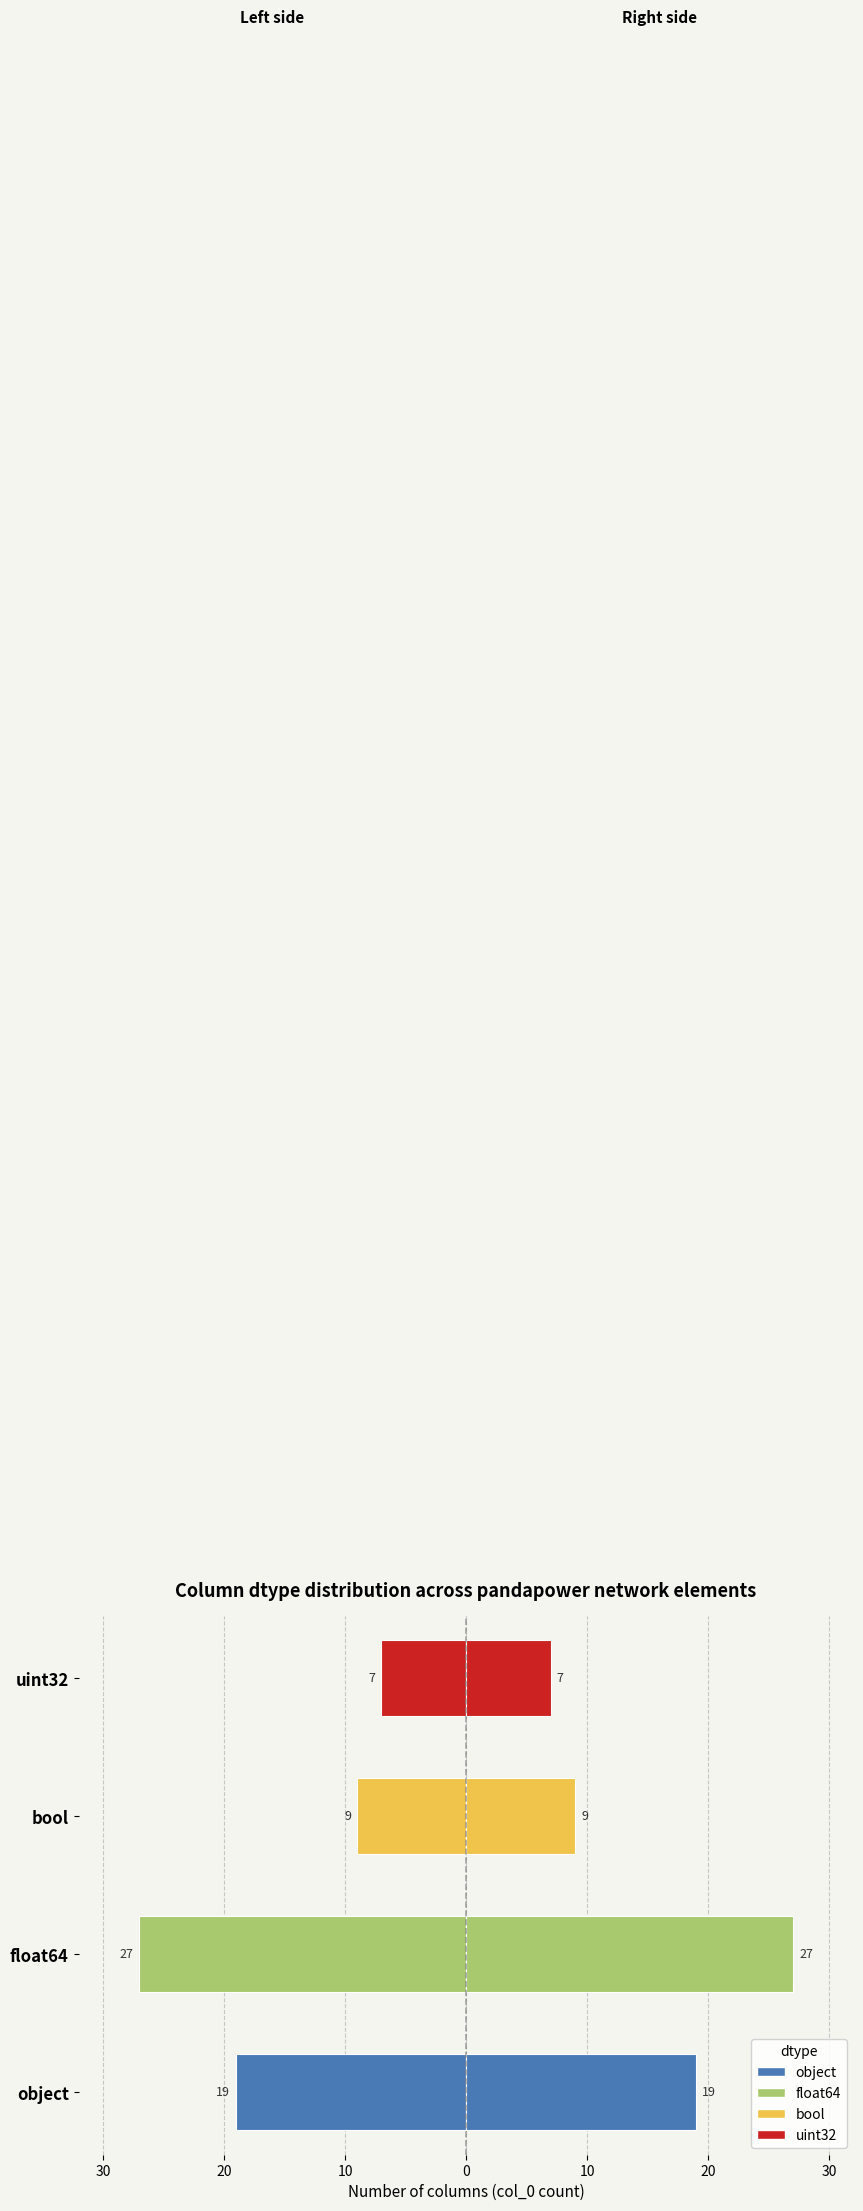

Reading left to right, extract all data points from this chart.

Count (left): -19	-27	-9	-7
Count (right): 19	27	9	7